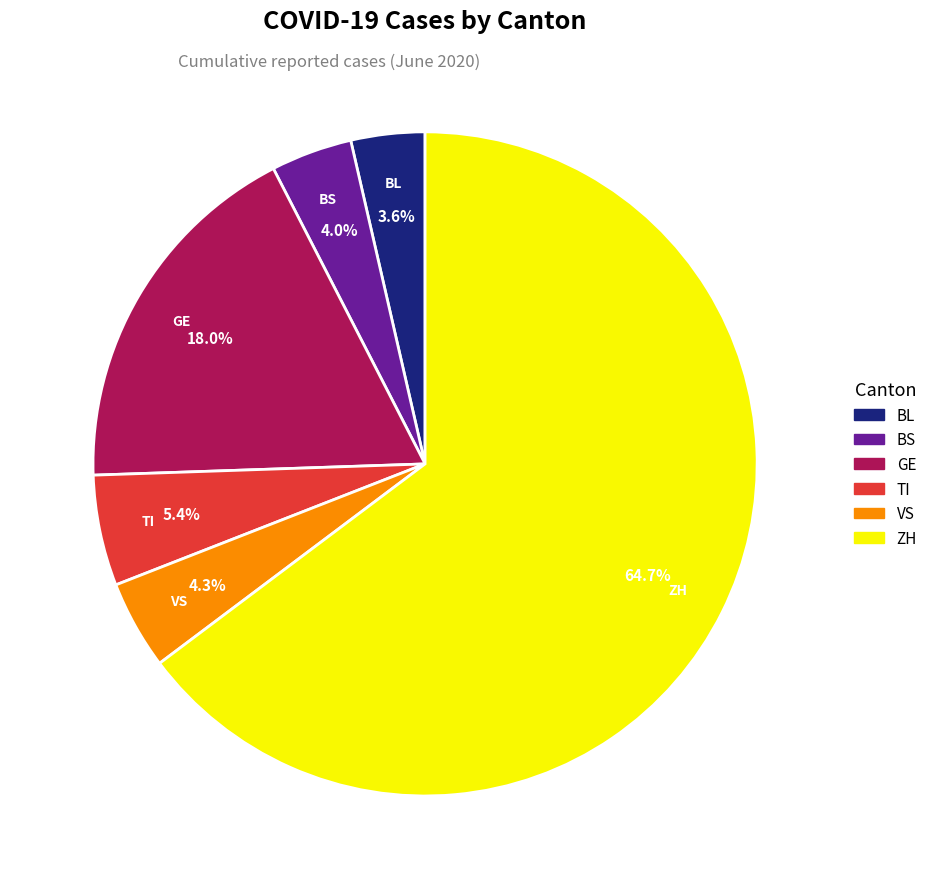

Does any single category account for the majority?

Yes